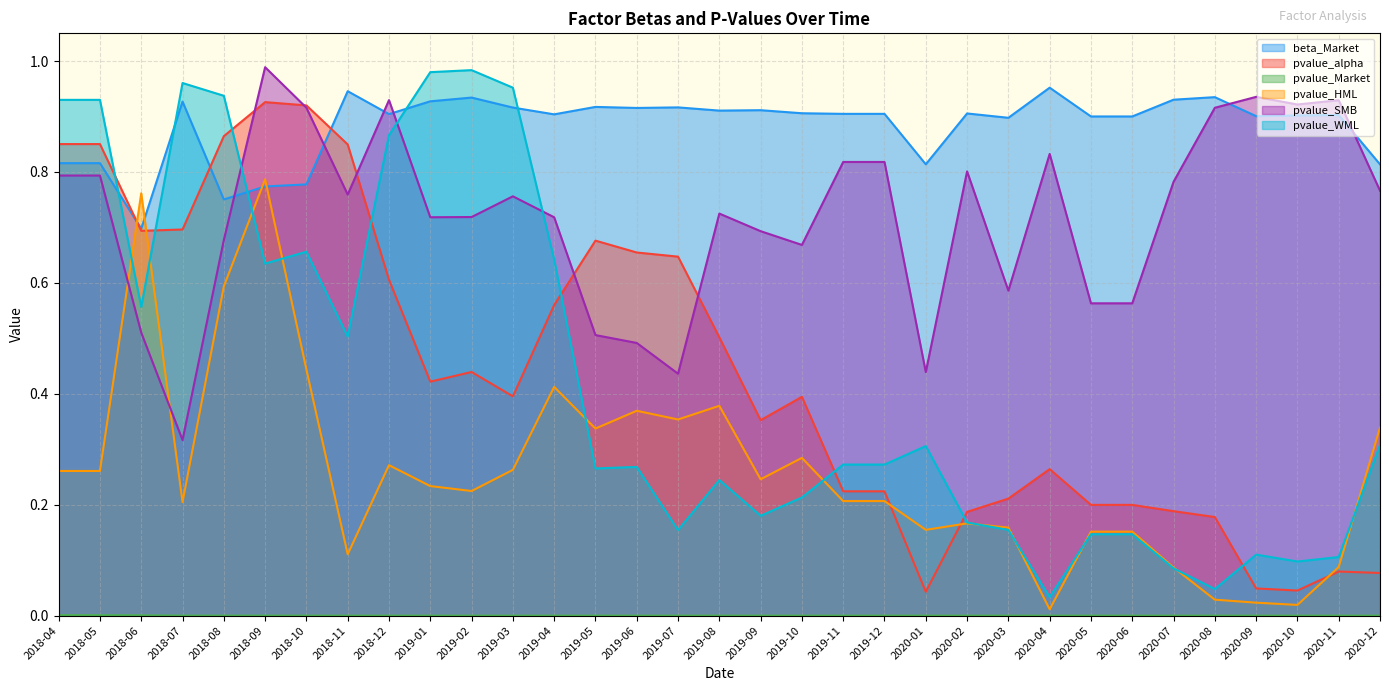

At which category does the chart reach its peak across all series?

2018-09